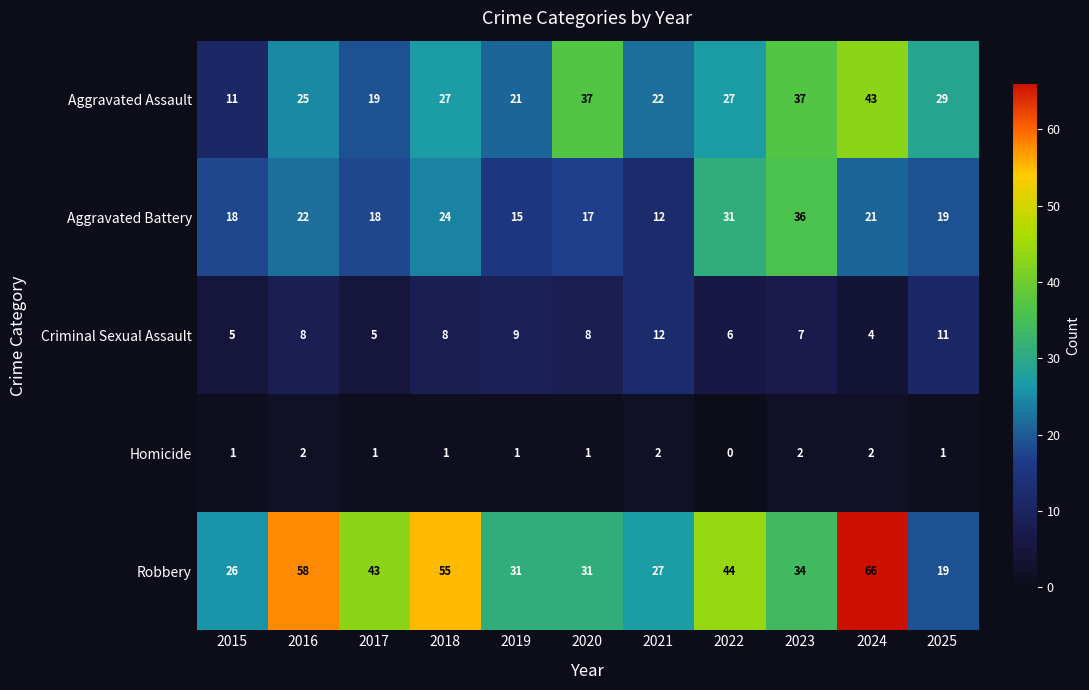

The Robbery series shows 93 at 2016. True or false?

False